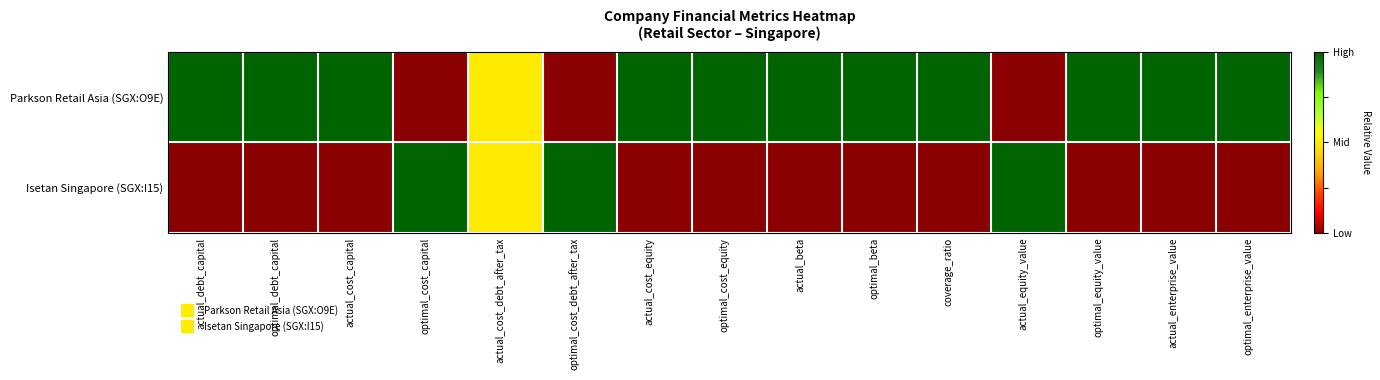

Which category has the highest value across all series?

actual_debt_capital